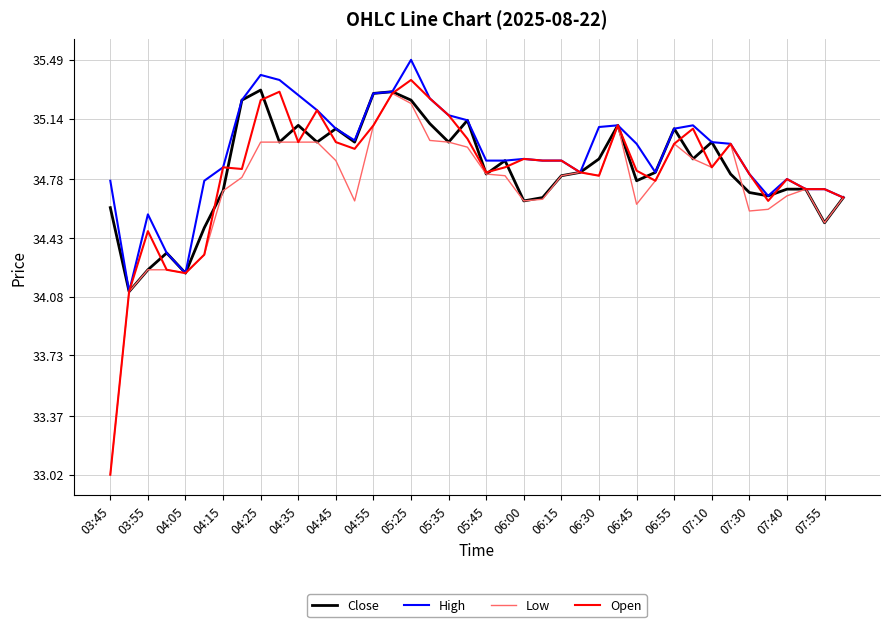

Count the number of categories in the chart.

40